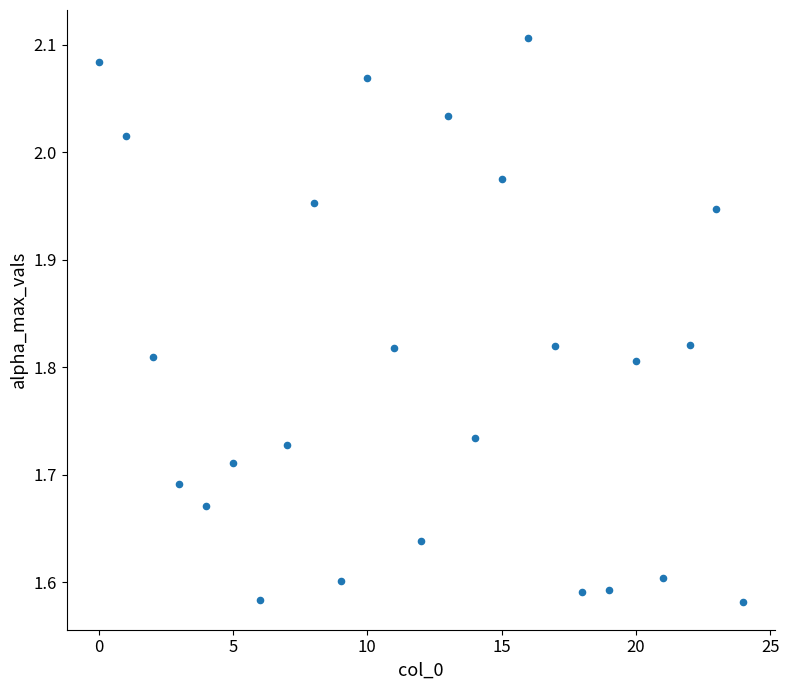

What is the range of Y values (max minus min)?

0.5